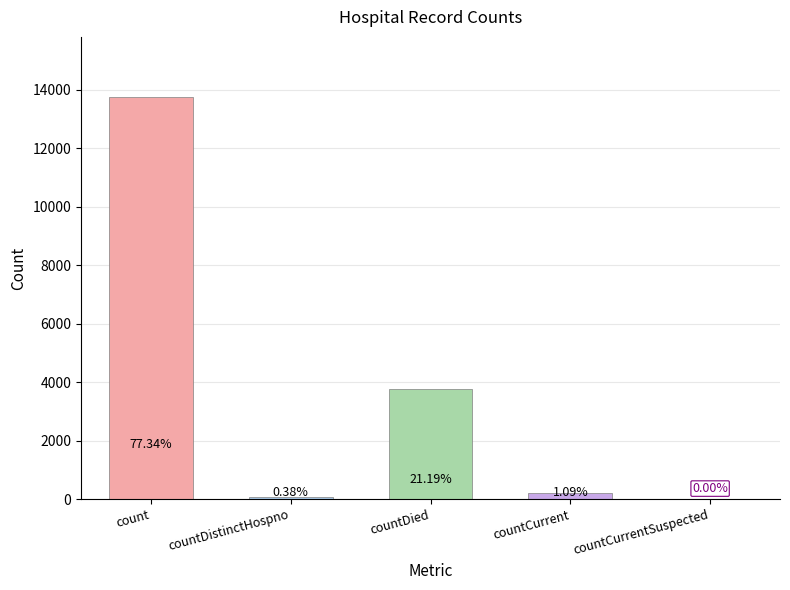

What position from the left is countDied?

3